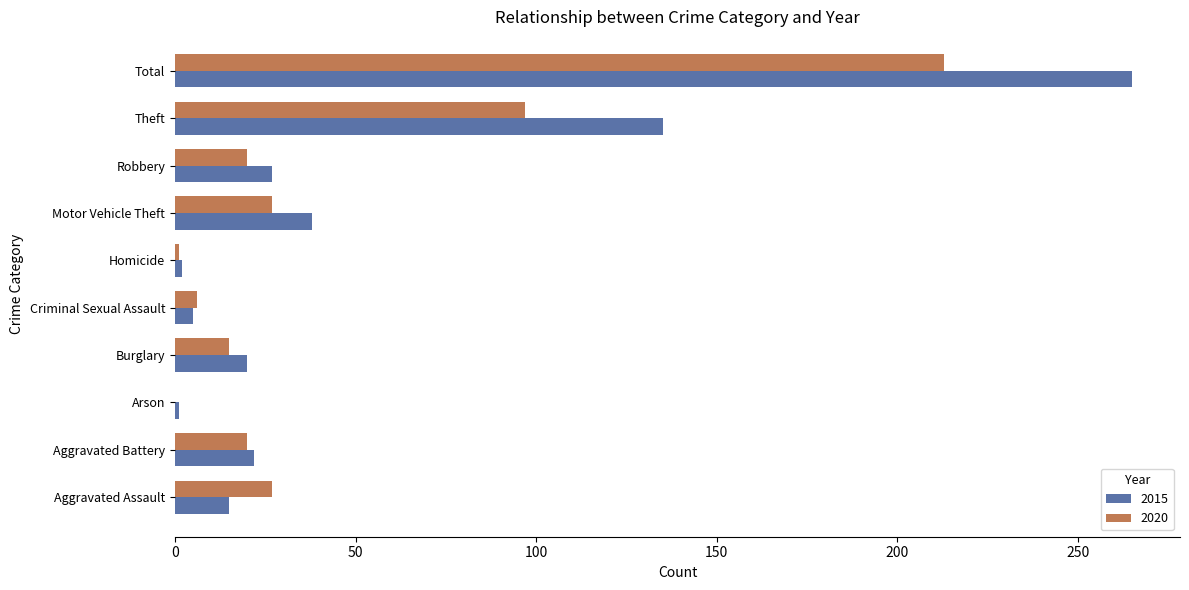

How many distinct data groups are displayed?

2